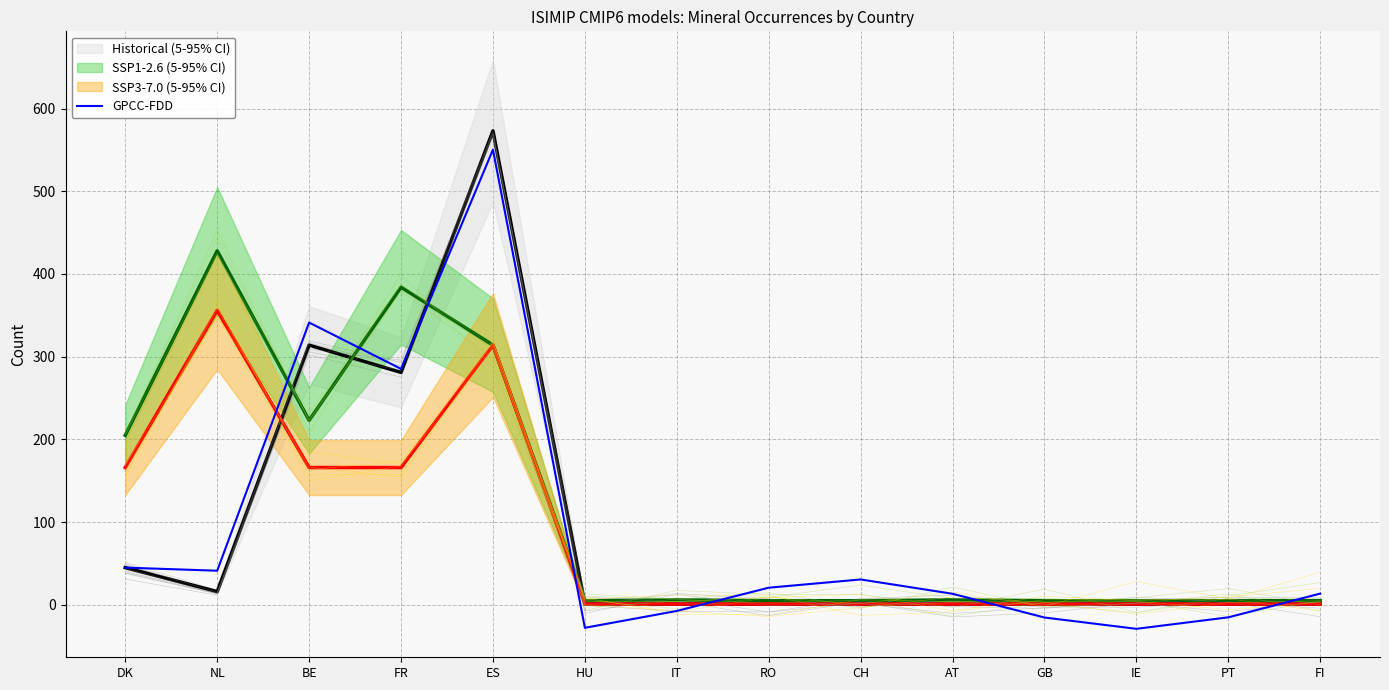

Reading left to right, transcribe all the data shown in this chart.

DK=45.0	NL=41.2	BE=341.3	FR=285.2	ES=550.3	HU=-27.8	IT=-7.4	RO=20.7	CH=30.7	AT=13.4	GB=-15.3	IE=-29.0	PT=-15.1	FI=13.6